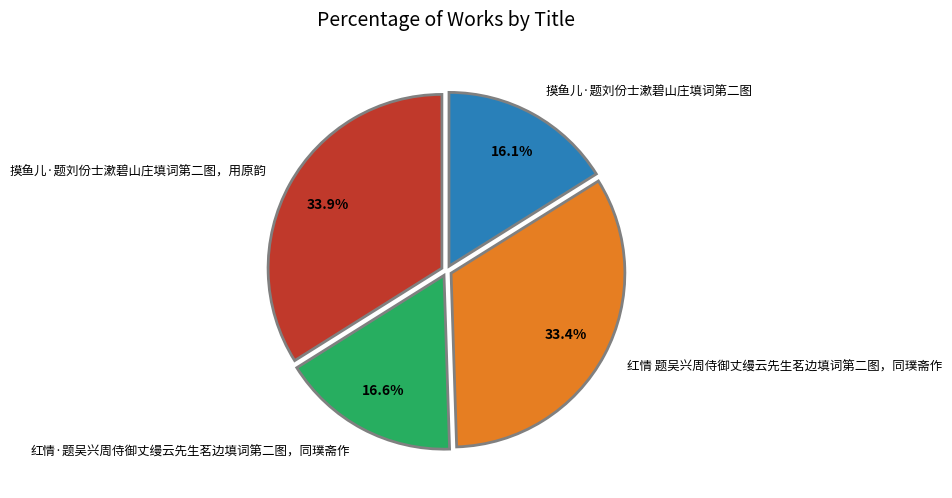

How much of the chart is everything except 红情·题吴兴周侍御丈缦云先生茗边填词第二图，同璞斋作?

83.4%